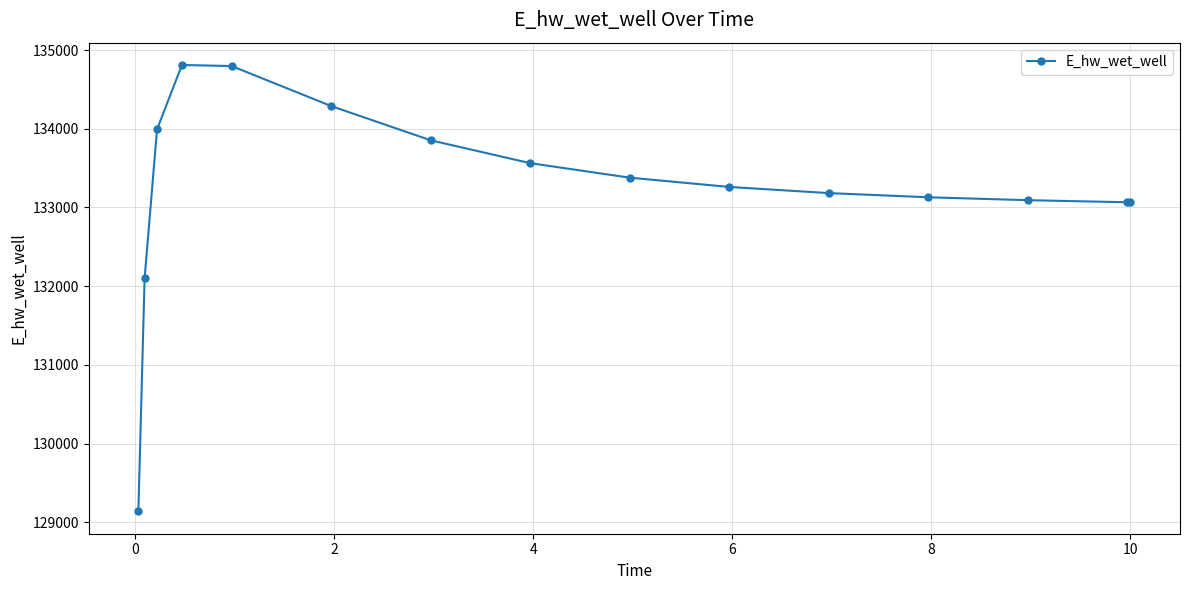

What is the maximum value shown in the chart?

134810.6